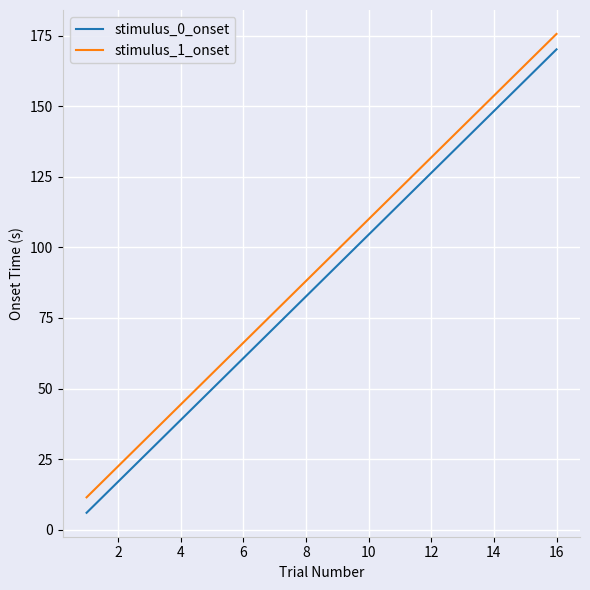

Count the number of categories in the chart.

16